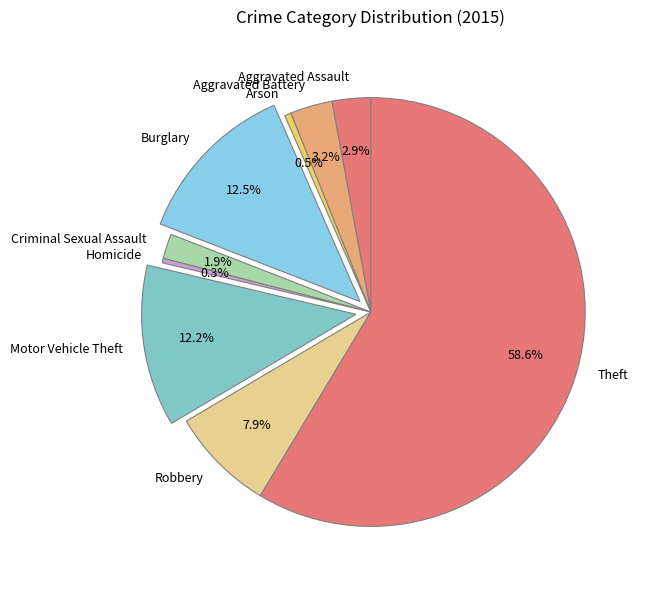

To the nearest percent, what is the difference between the largest and smallest slice percentages?

58%